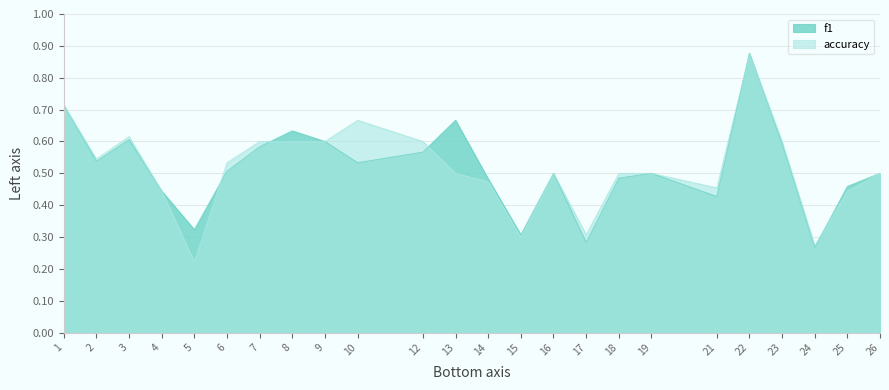

Between 22 and 2, which is larger?

22